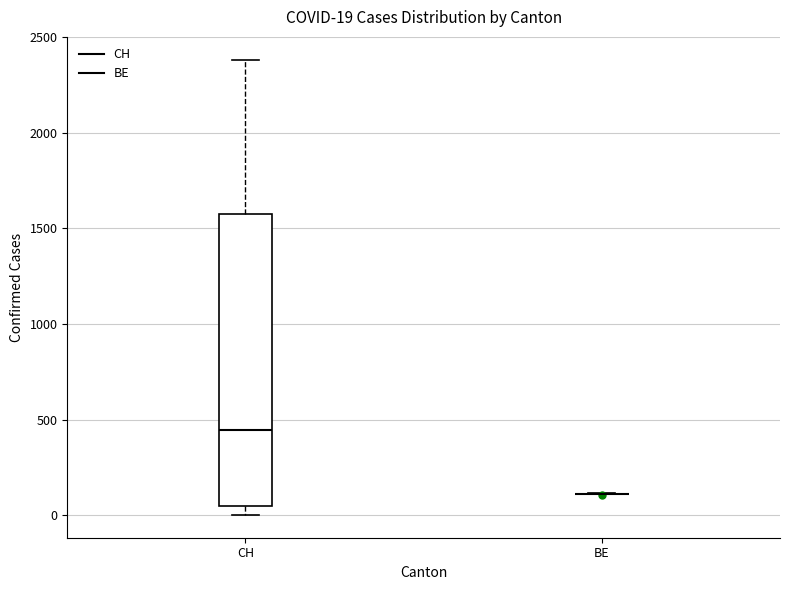

Comparing the boxes themselves (not the whiskers), which one is the tallest?

CH